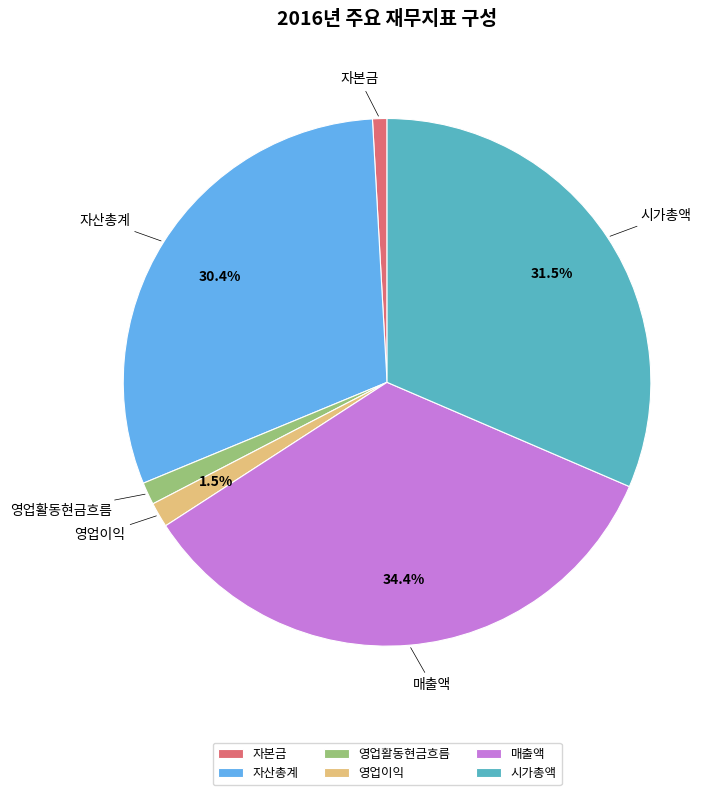

The 매출액 slice represents 34% of the pie. True or false?

True